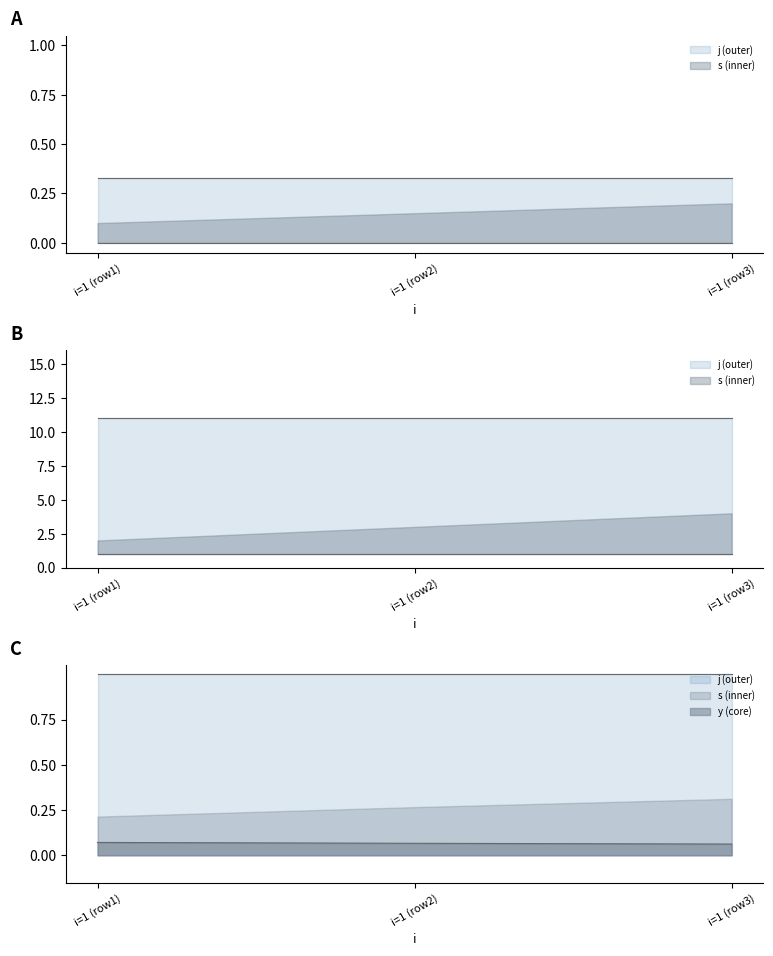

What is the highest value of the j series?

11